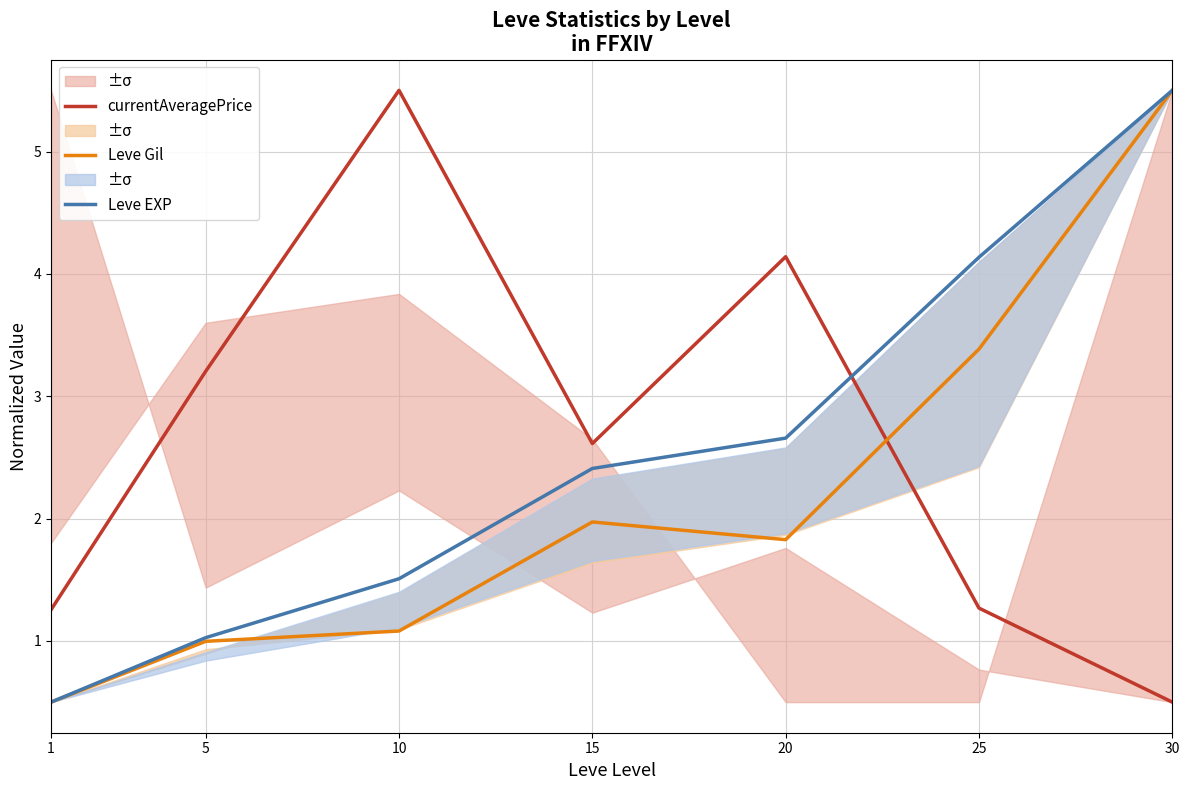

Which category has the highest value across all series?

10